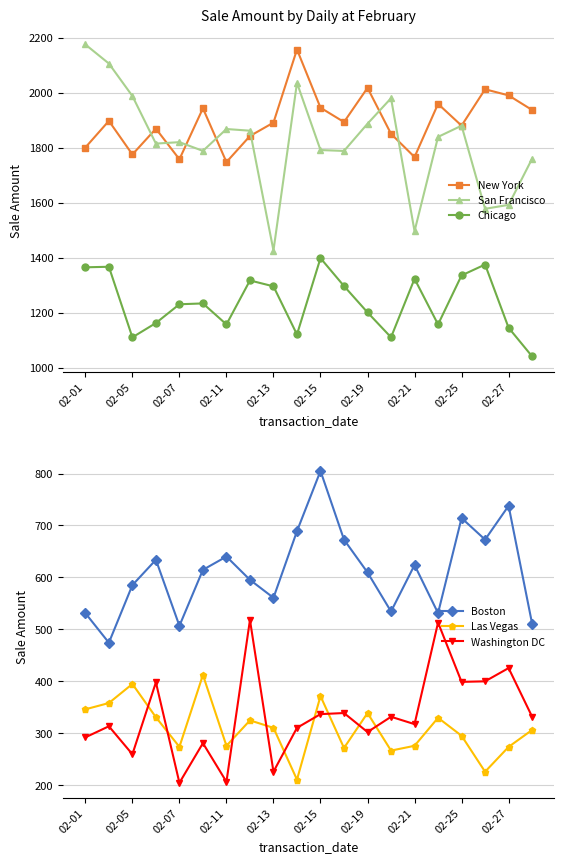

What is the maximum value for Chicago?

1398.2